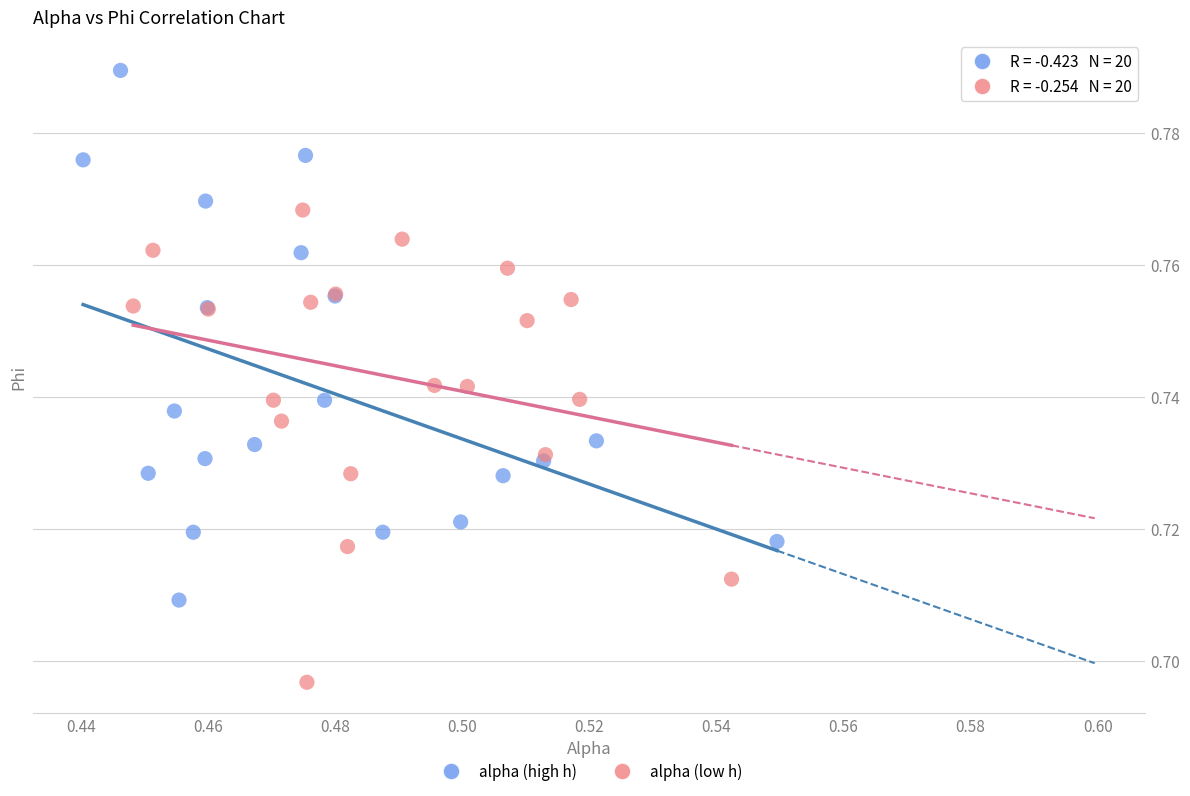

Which series contains the lowest Y value?

alpha (low h)